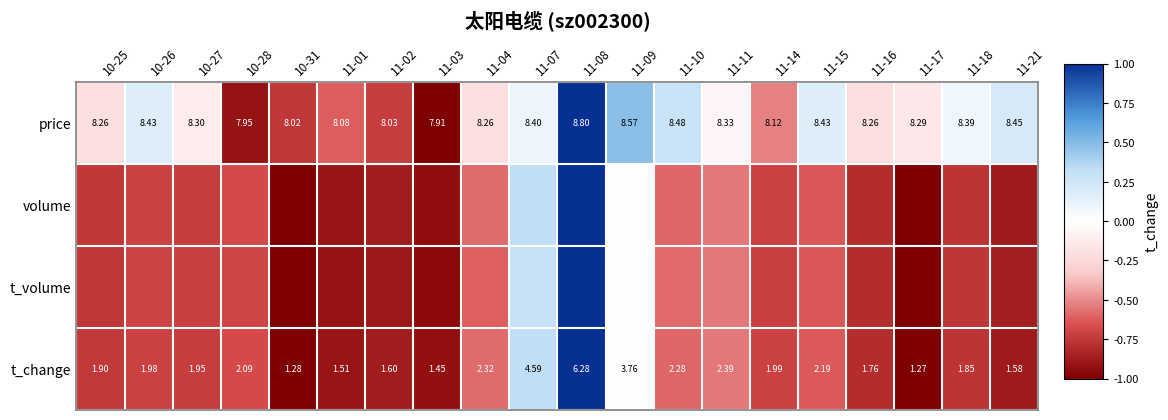

List the labels in order of t_volume value, largest first.

11-08, 11-07, 11-09, 11-11, 11-10, 11-04, 11-15, 10-28, 10-26, 11-14, 10-27, 10-25, 11-18, 11-16, 11-21, 11-02, 11-01, 11-03, 11-17, 10-31